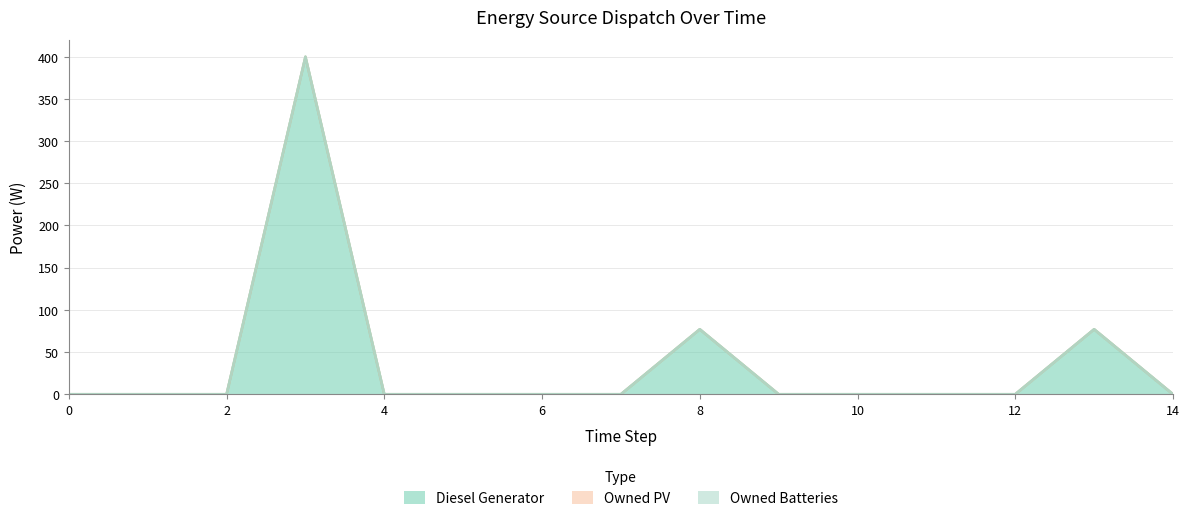

Which series has the largest range (max minus min)?

Diesel Generator